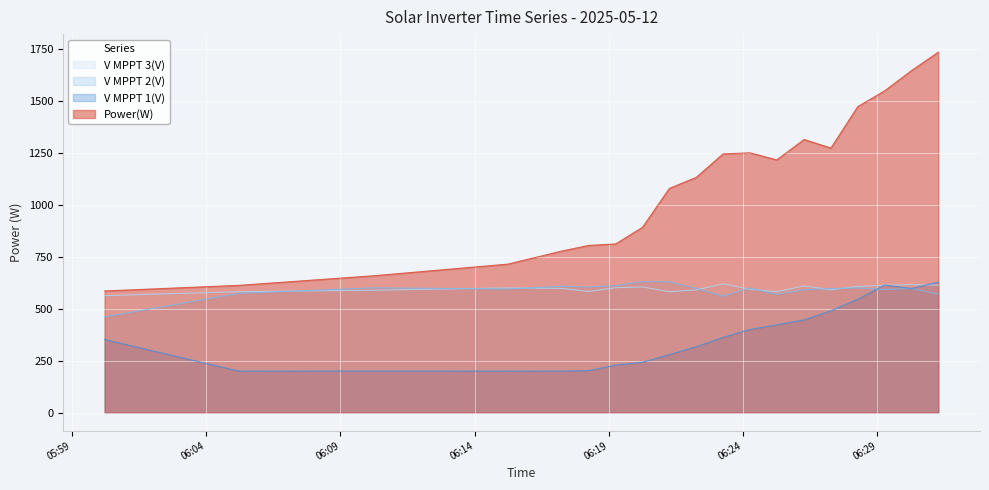

How many series are shown in this chart?

4